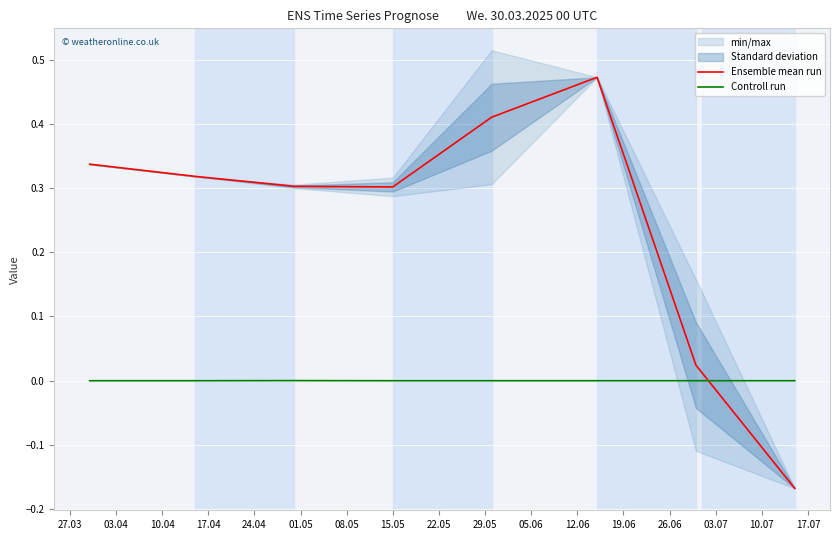

How many intersections are there between Controll run and Ensemble mean run?

1